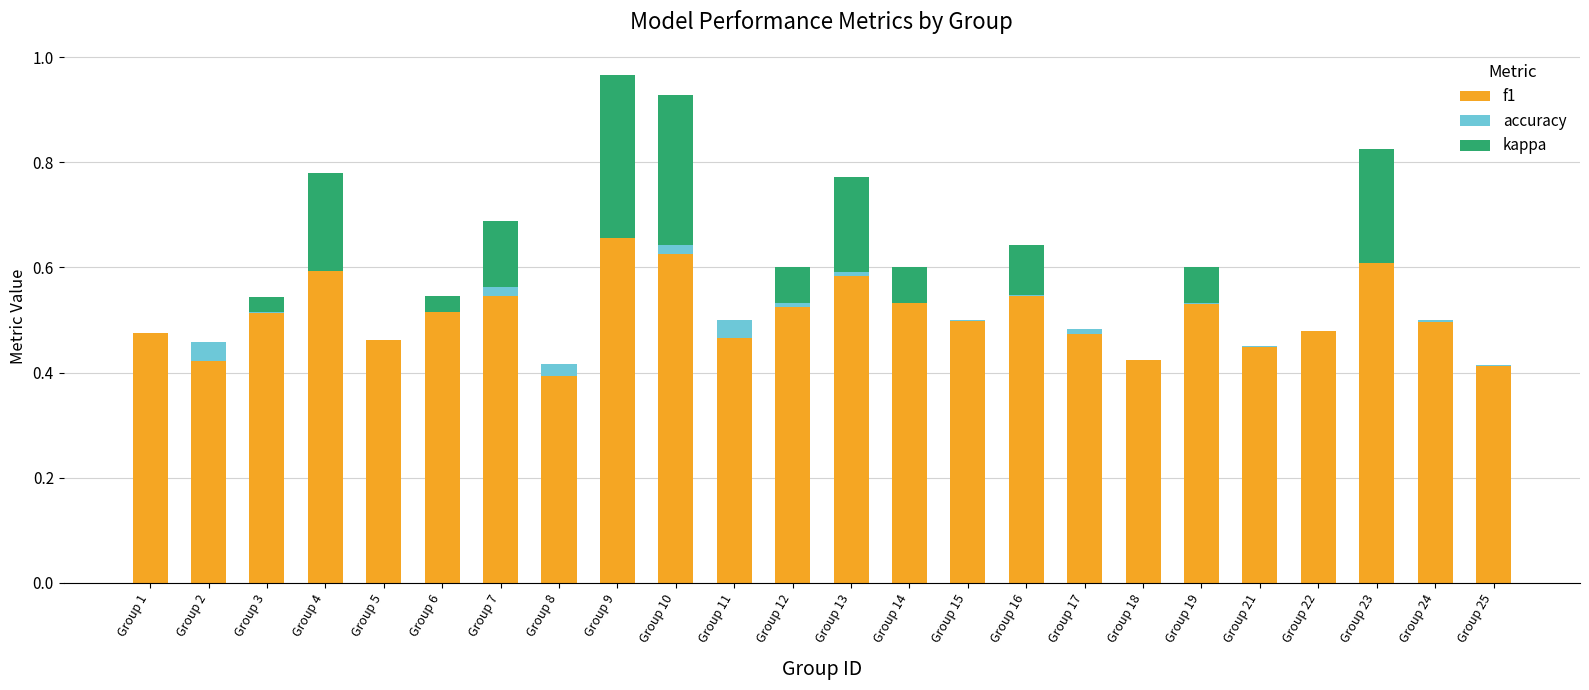

The value of f1 at Group 5 is 0.5. True or false?

True